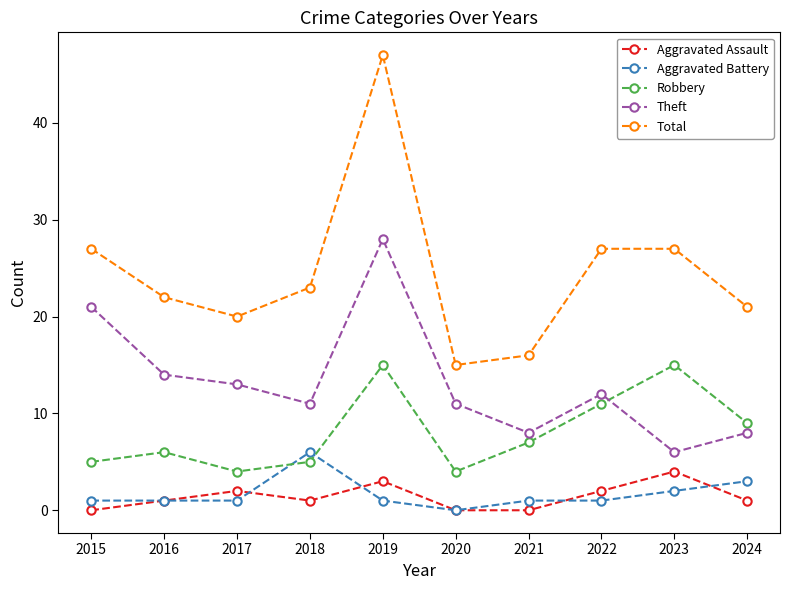

What are all the series names shown in the legend?

Aggravated Assault, Aggravated Battery, Robbery, Theft, Total